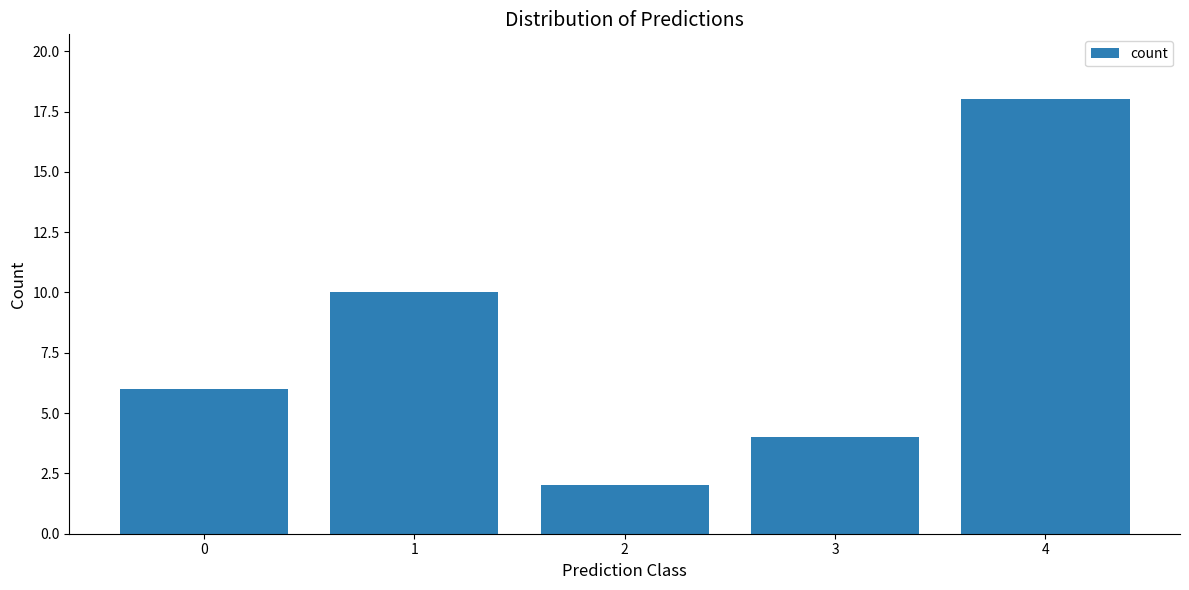

Reading left to right, transcribe all the data shown in this chart.

6	10	2	4	18